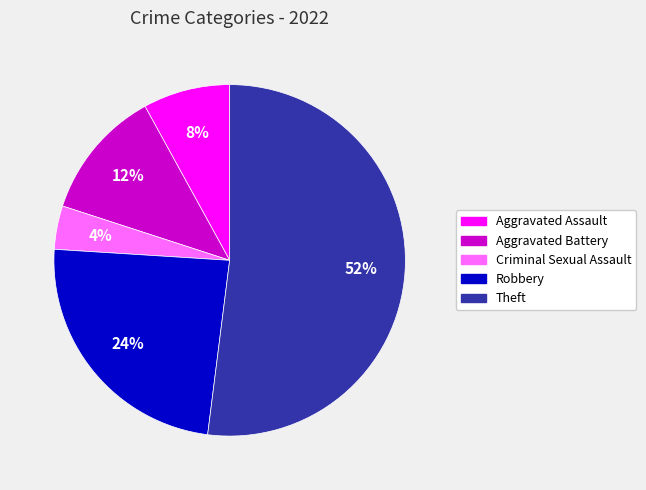

What is the ratio of the value at Theft to the value at Aggravated Battery?

4.3